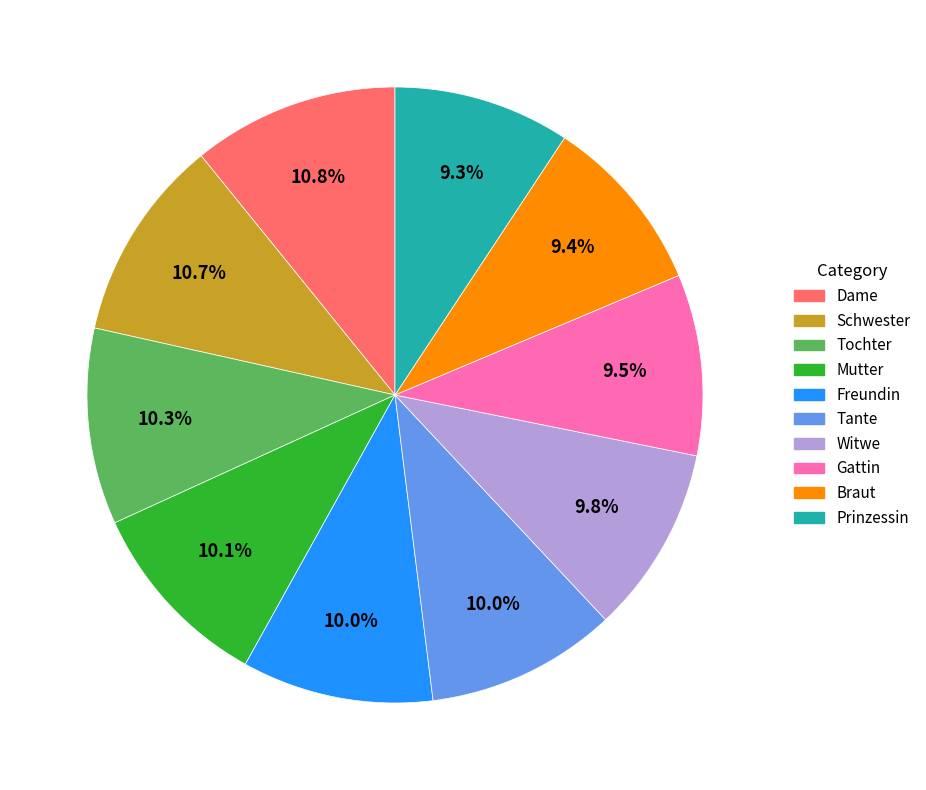

Do Mutter and Gattin together represent more than half of the pie?

No